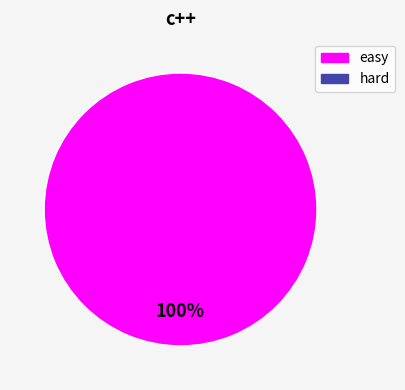

How many slices are in this pie chart?

1